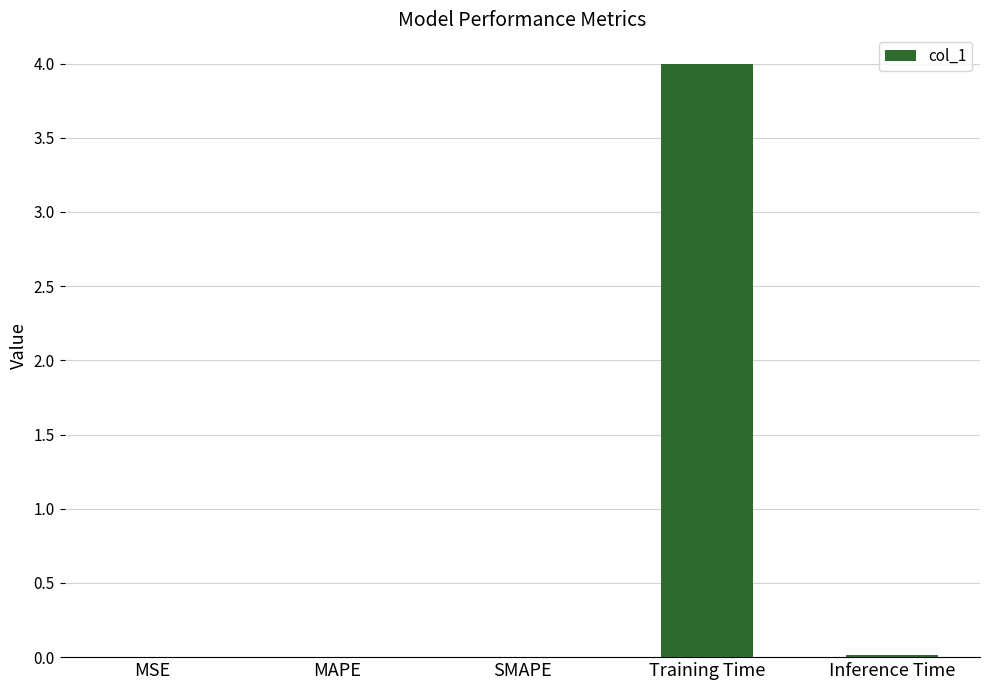

What is the greatest value displayed?

4.0